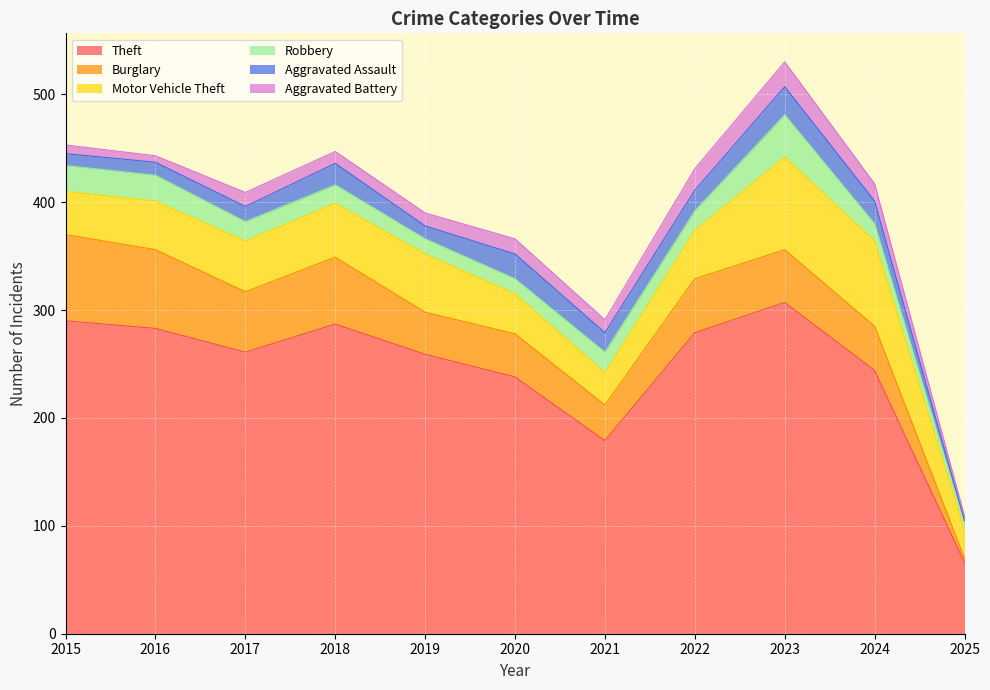

At which label does Robbery first exceed 18?

2015